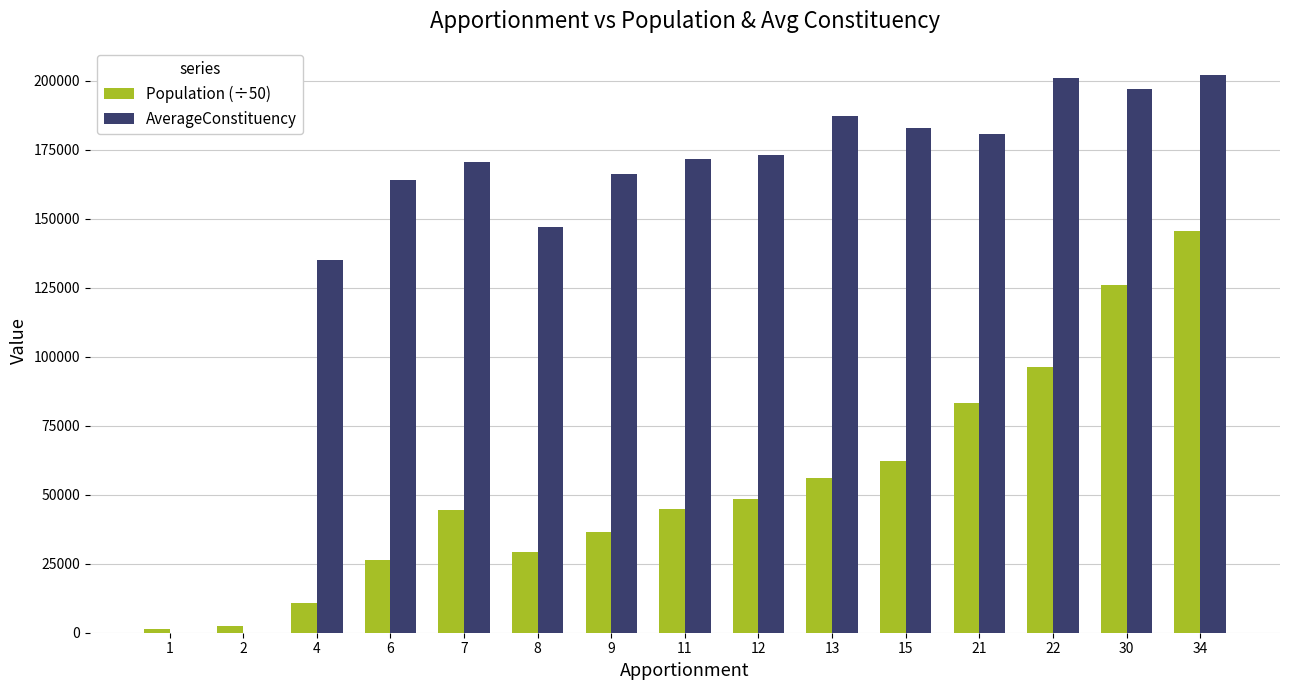

The value of AverageConstituency at 34 is 51391.3. True or false?

False